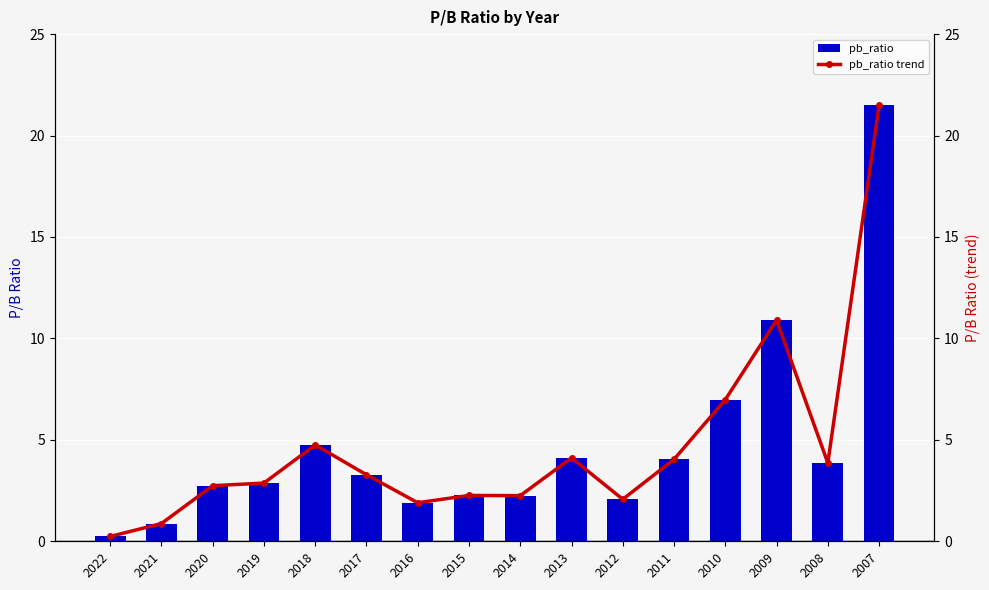

Is the value of pb_ratio trend at 2017 greater than the value of pb_ratio at 2015?

Yes